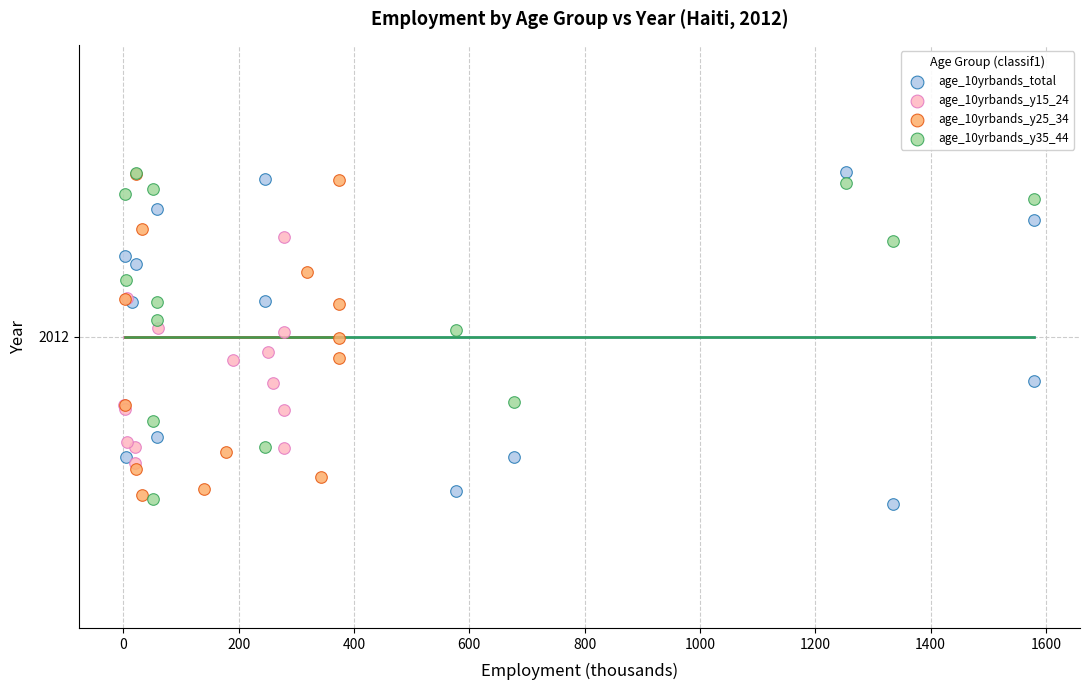

What are all the series names shown in the legend?

age_10yrbands_total, age_10yrbands_y15_24, age_10yrbands_y25_34, age_10yrbands_y35_44